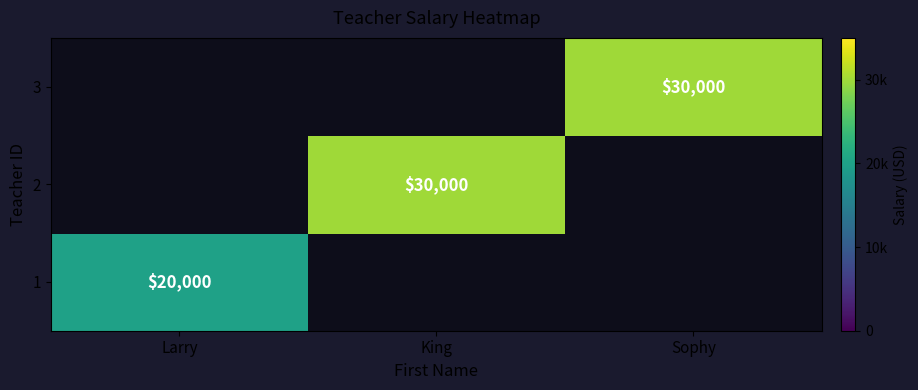

Is it true that 3 equals 17301.8 at Sophy?

False